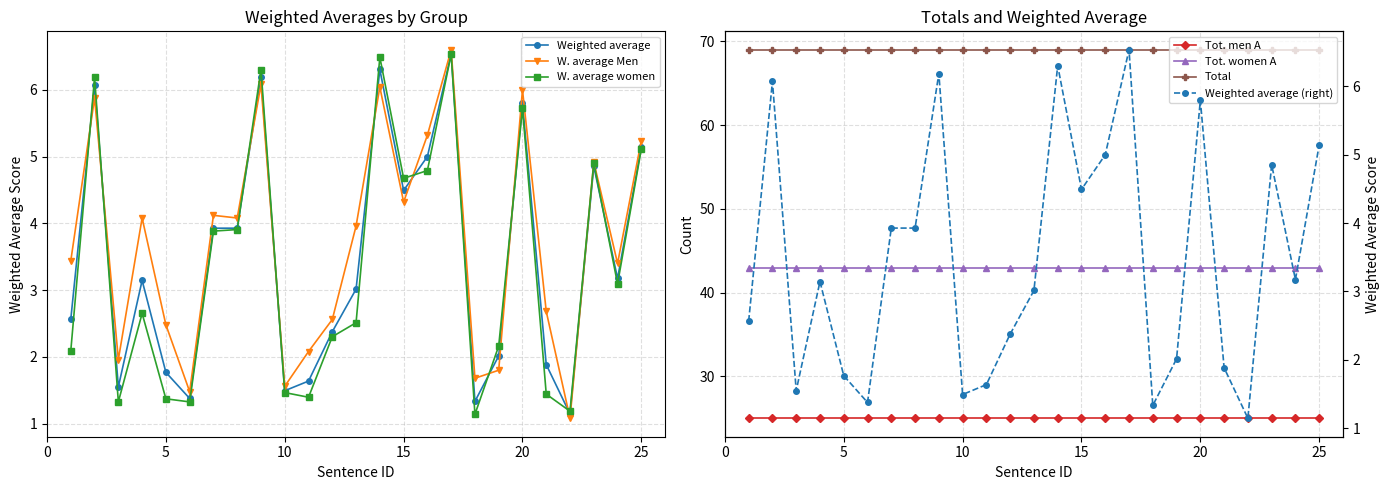

Is the value of Weighted average at 24 greater than the value of W. average women at 23?

No